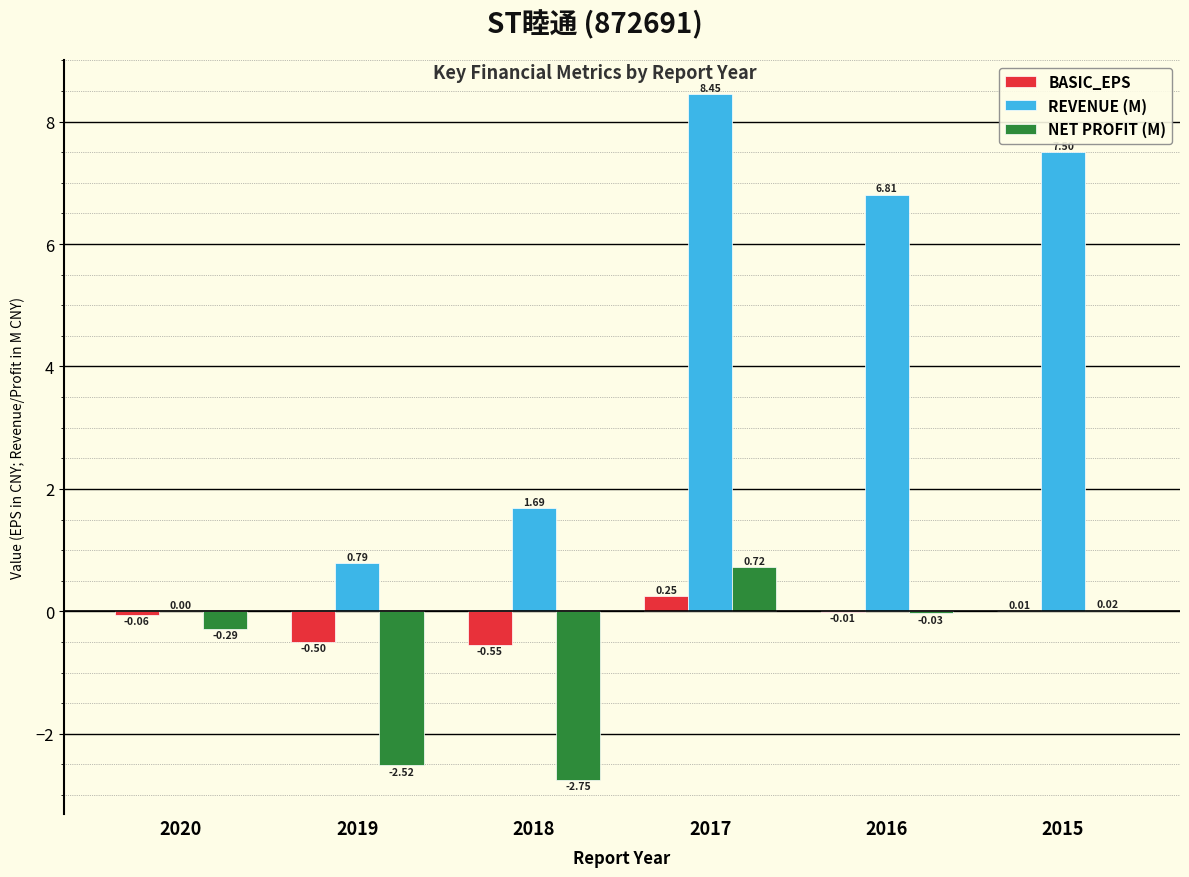

What is the sum of the REVENUE (M) values at 2016 and 2017?

15.3